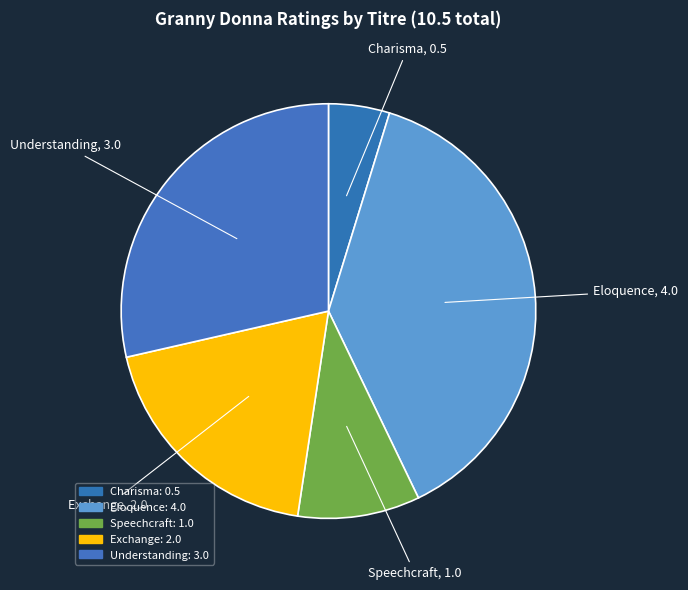

Is Speechcraft the majority of the pie?

No